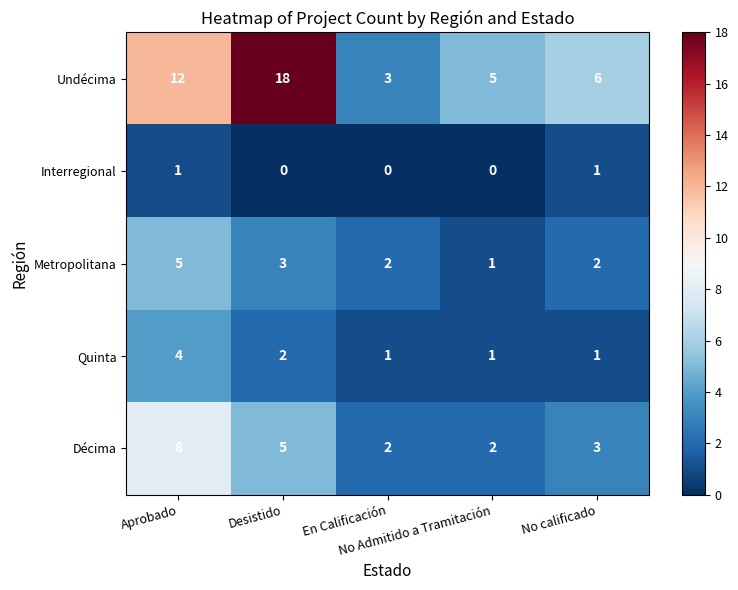

How many Quinta values are between 1 and 2?

4